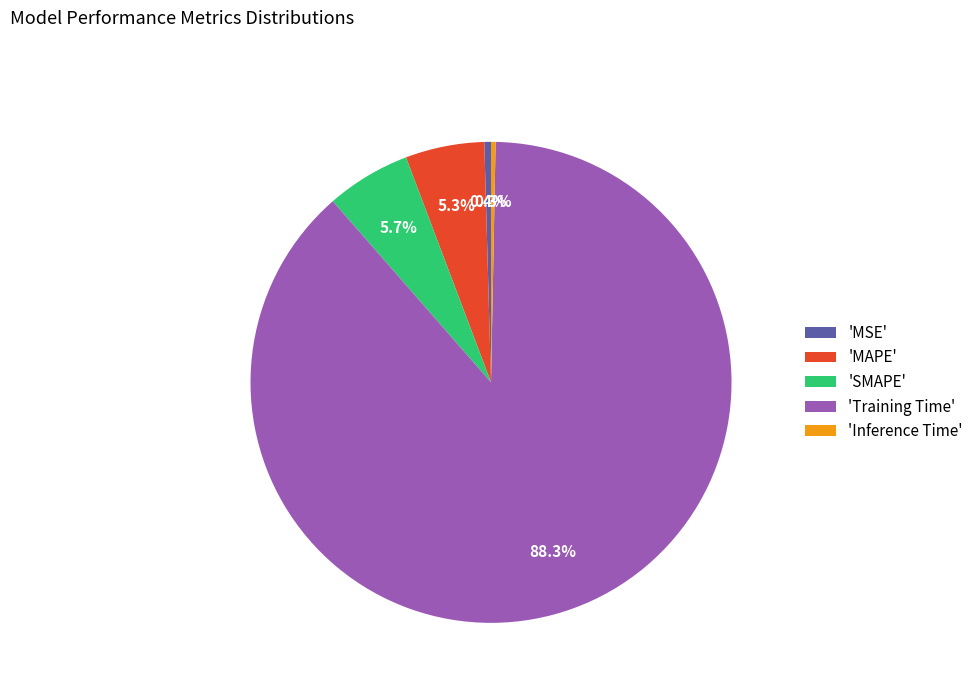

To the nearest percent, what is the average slice percentage?

20%